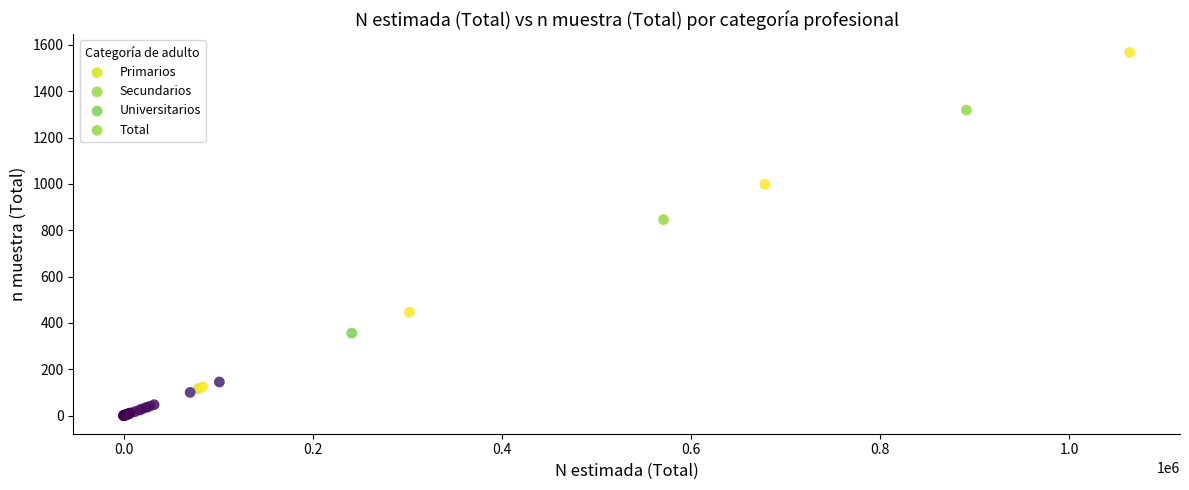

Which series has the largest Y range (max minus min)?

Total